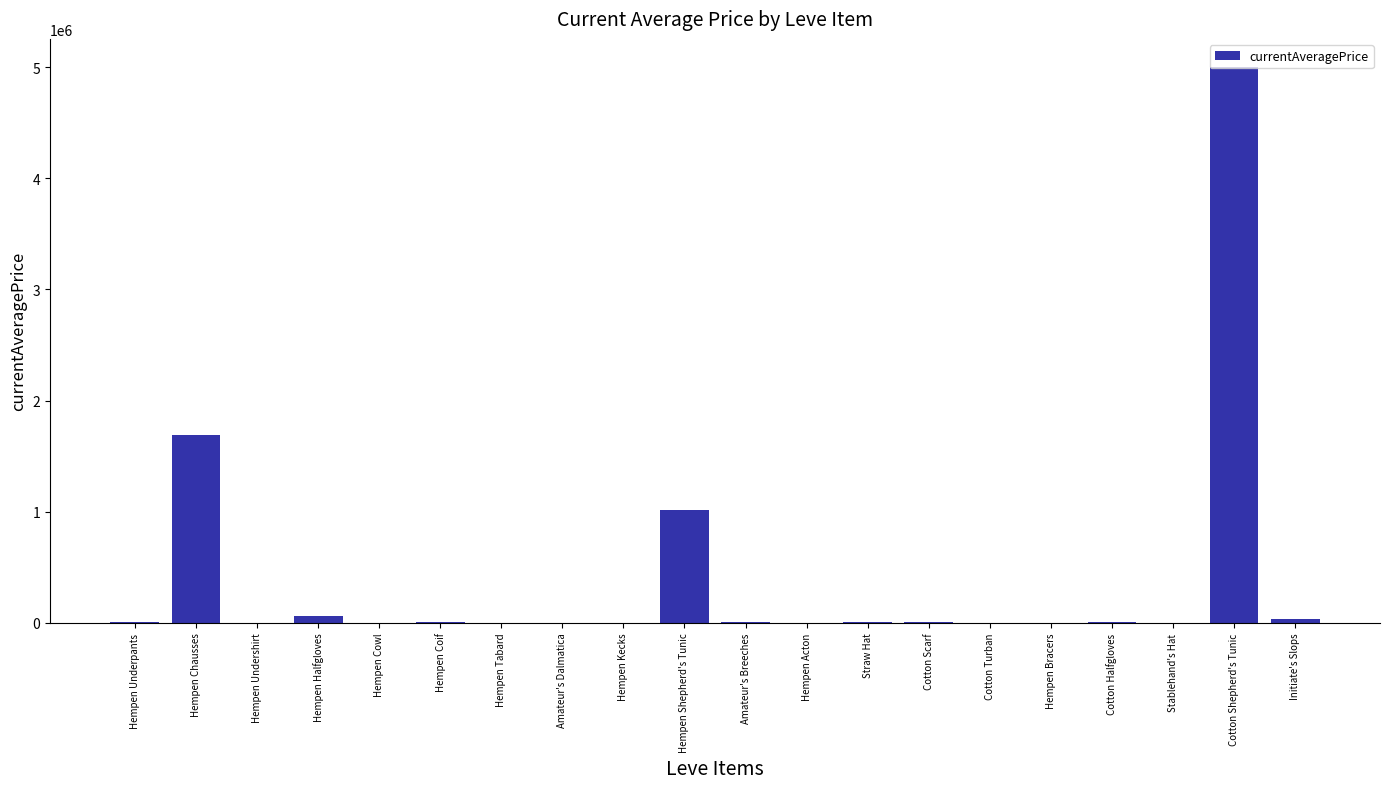

Is it true that the value at Hempen Shepherd's Tunic is 1369402.4?

False